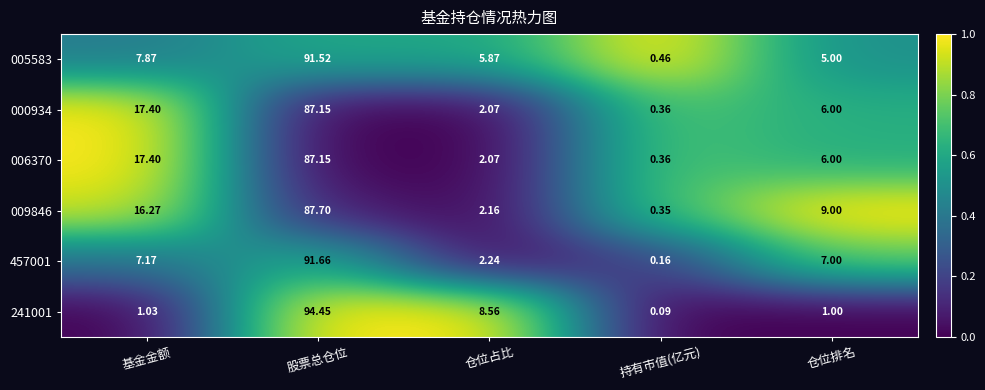

Which label corresponds to the largest value in the chart?

股票总仓位